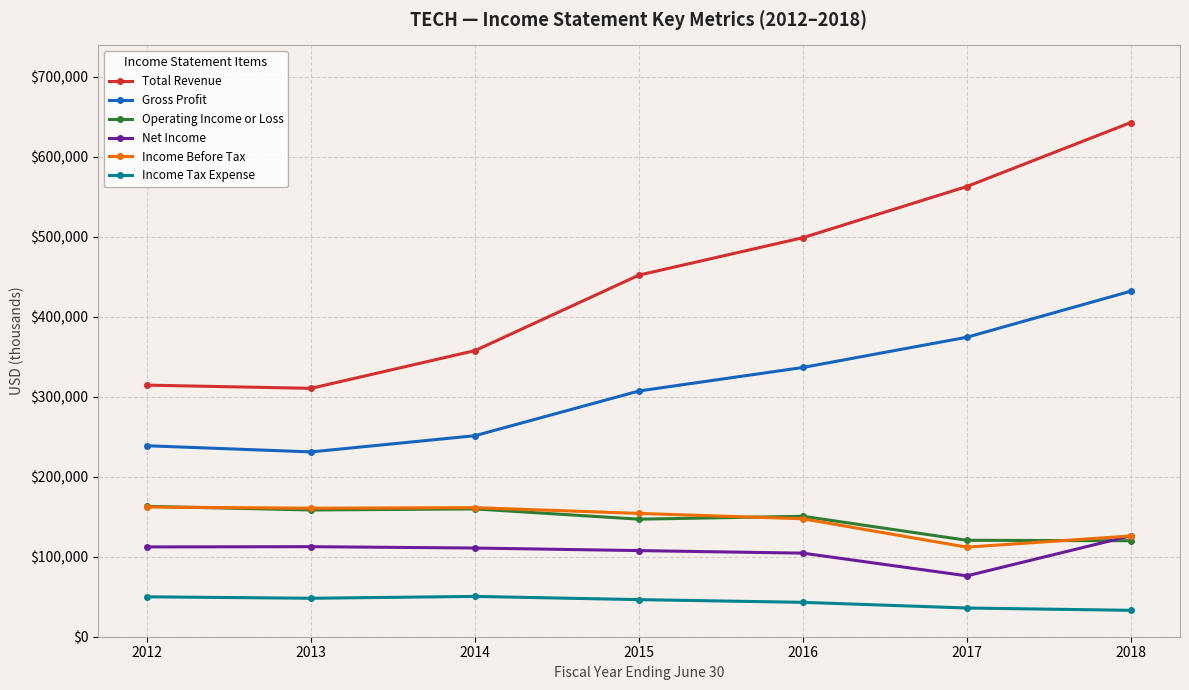

Between 2013 and 2016, which series saw the biggest shift?

Total Revenue